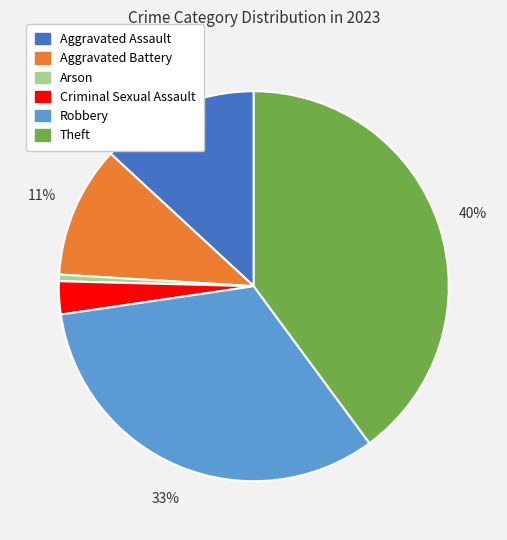

To the nearest percent, what is the difference between the largest and smallest slice percentages?

39%